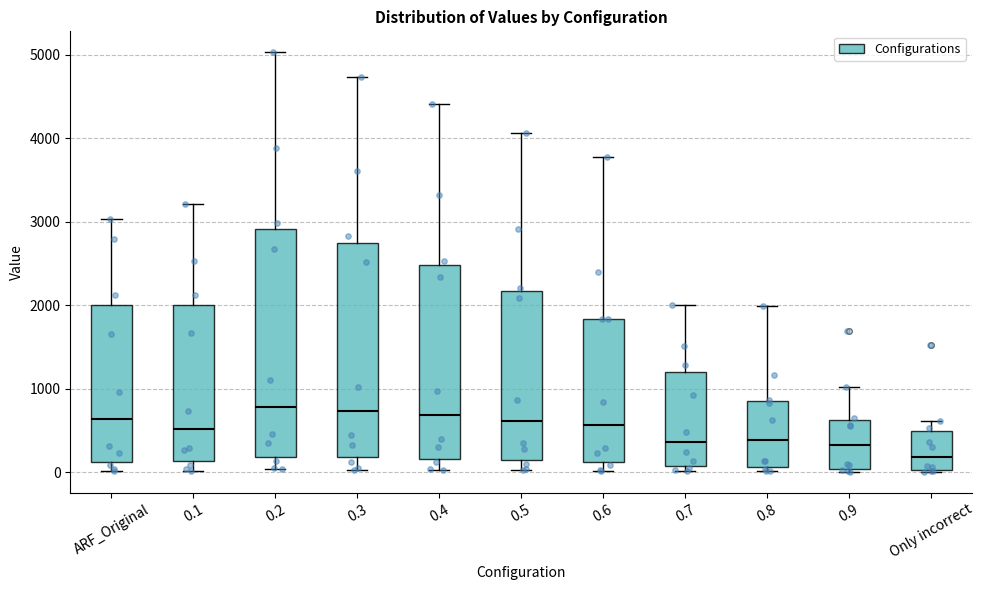

Which box's median line is the lowest?

Only incorrect